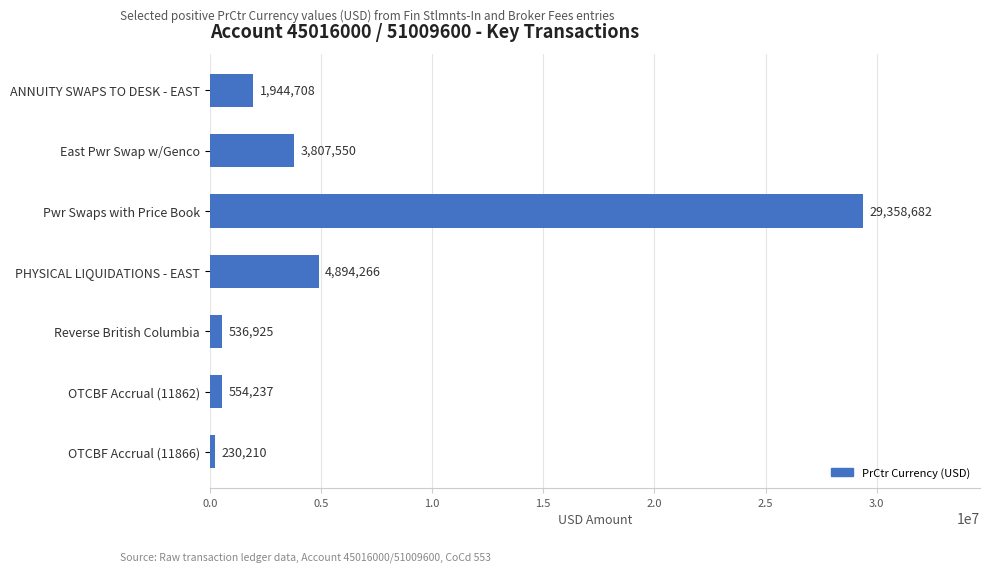

What is the label of the 4th bar from the bottom?

PHYSICAL LIQUIDATIONS - EAST